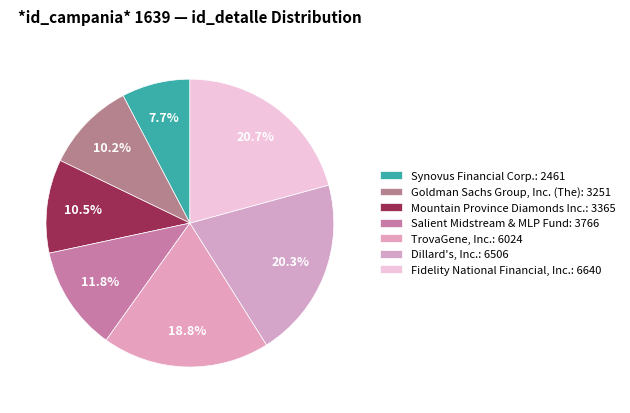

How many segments does this pie chart have?

7